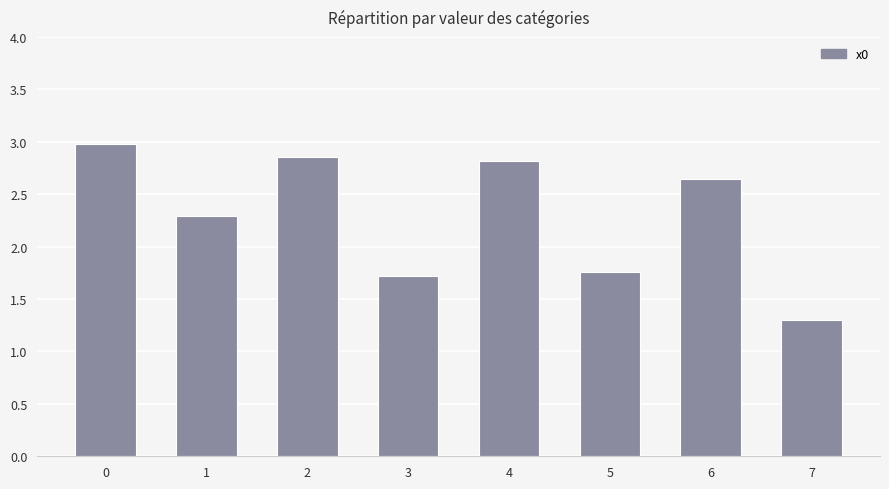

How many series are shown in this chart?

1